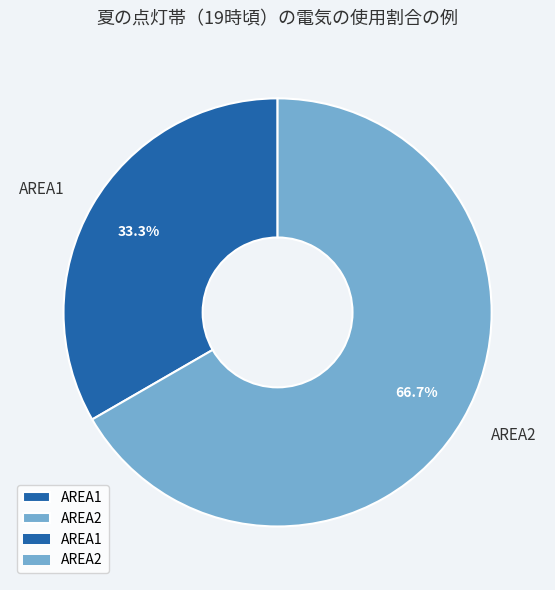

Is AREA1 the majority of the pie?

No